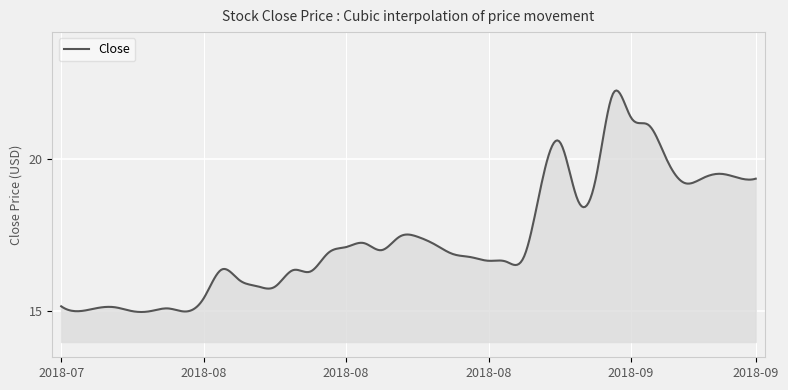

What is the average value?

17.4